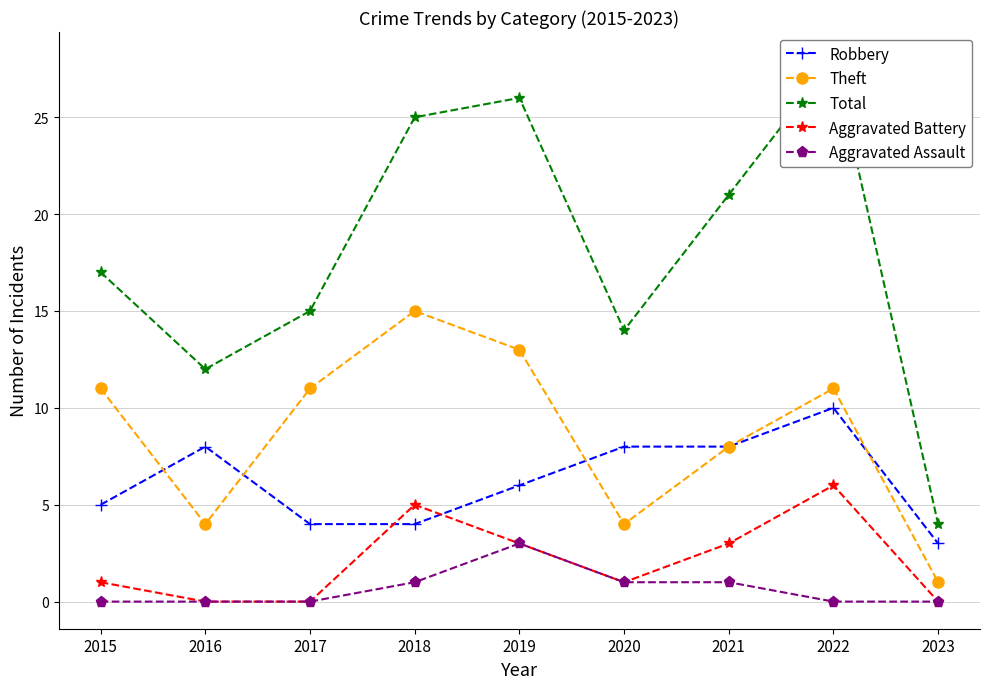

How many Aggravated Battery values are between 0 and 3?

7